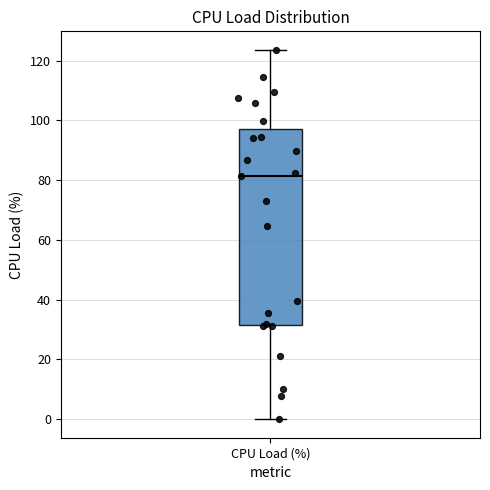

Read this box plot against the y-axis: the position of the median line, the range covered by the box, and the ends of both whiskers. The values are not printed on the chart, so give them approximately, as read against the axis.

median 82, box 32 to 98, whiskers 0 to 124